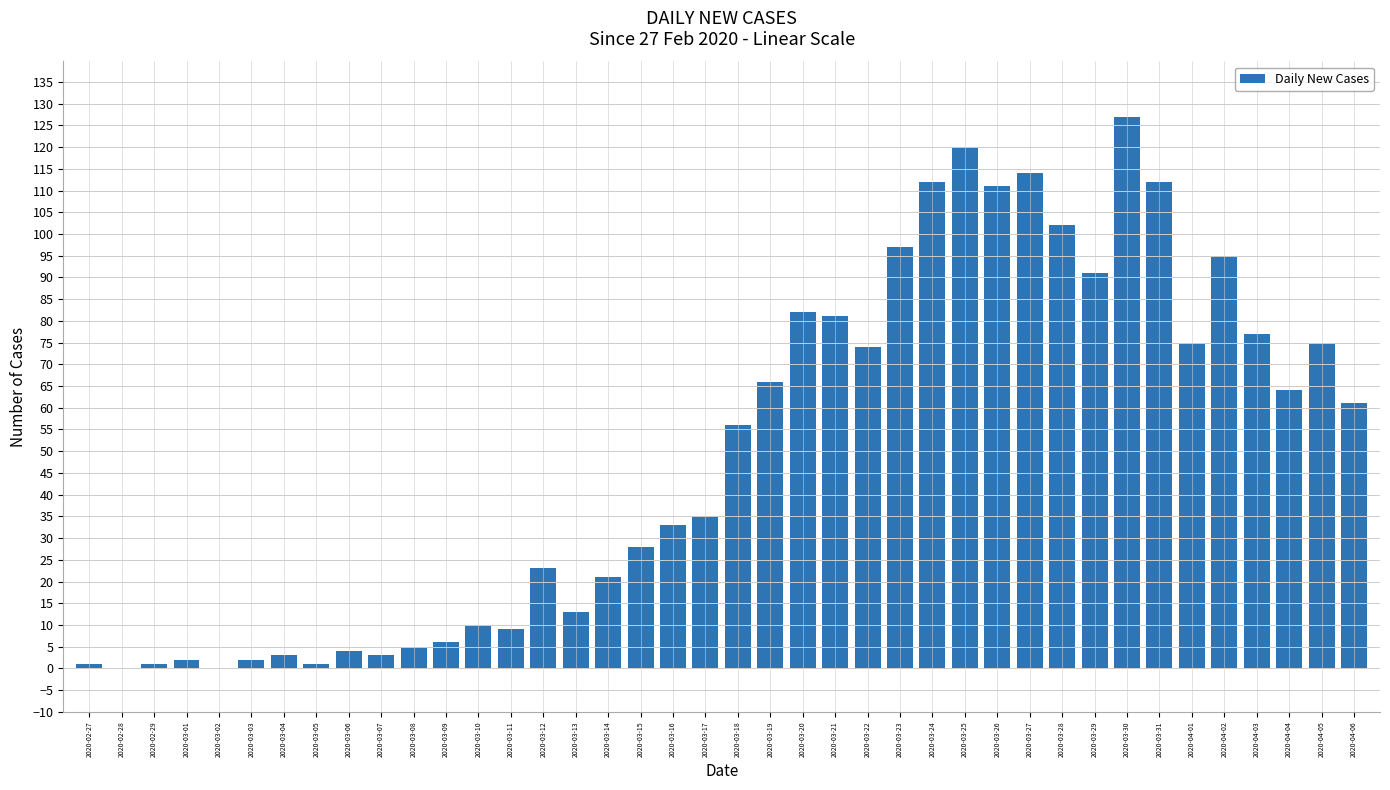

What is the sum of all values?

1992